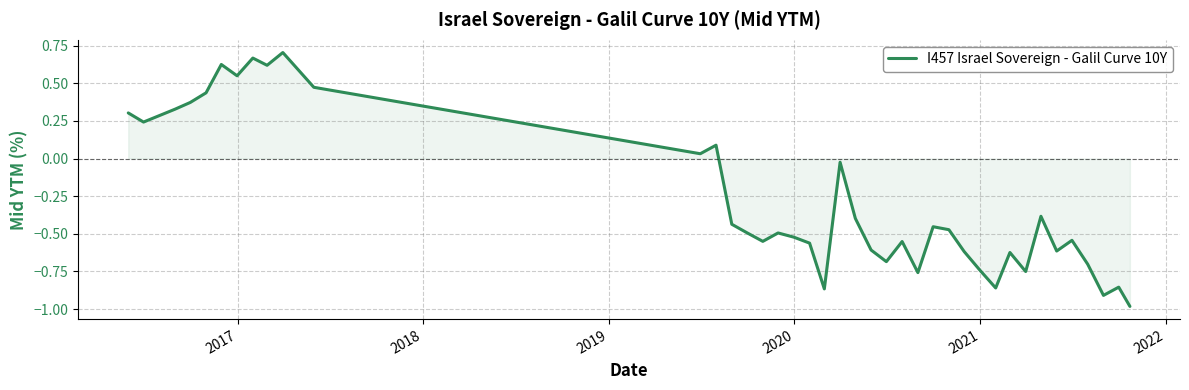

Reading left to right, what are all the values shown in this chart?

0.3	0.2	0.3	0.4	0.4	0.6	0.5	0.7	0.6	0.7	0.5	0.0	0.1	-0.4	-0.5	-0.6	-0.5	-0.5	-0.6	-0.9	-0.0	-0.4	-0.6	-0.7	-0.6	-0.8	-0.5	-0.5	-0.6	-0.7	-0.9	-0.6	-0.8	-0.4	-0.6	-0.5	-0.7	-0.9	-0.9	-1.0